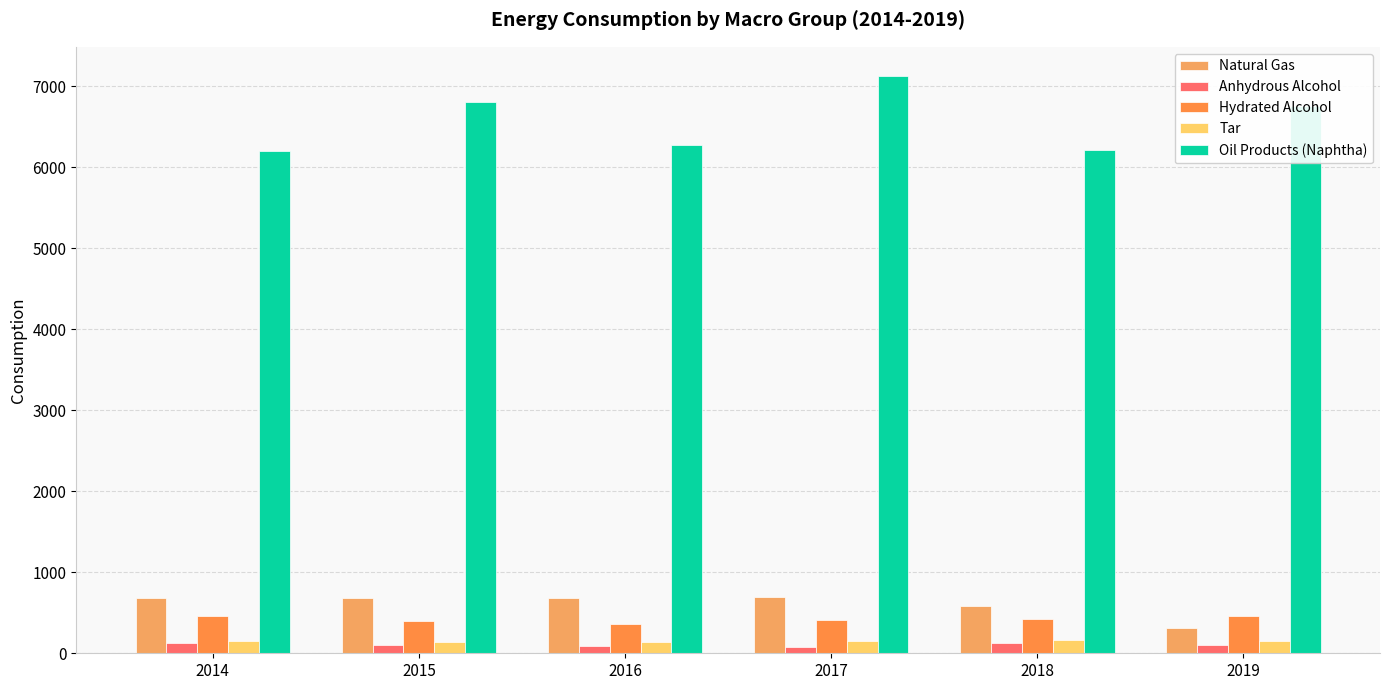

What is the minimum value for Anhydrous Alcohol?

77.7